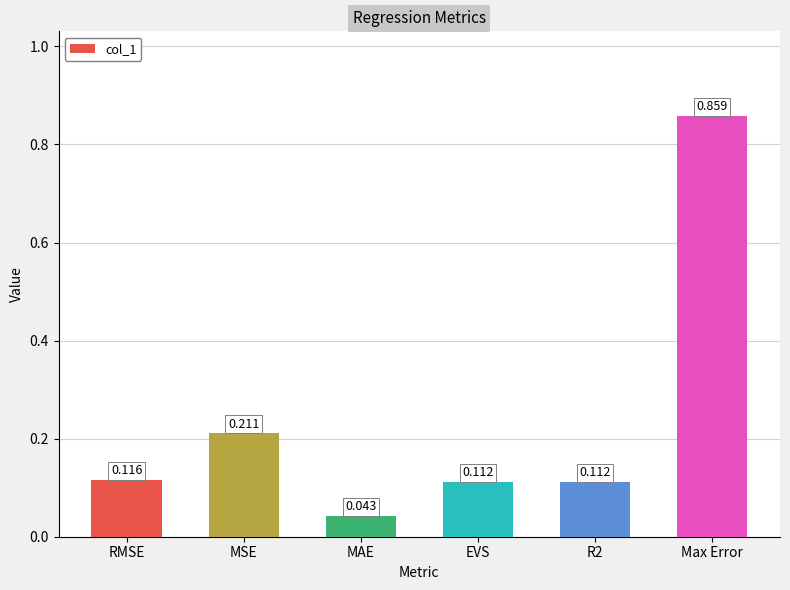

Which label corresponds to the smallest value in the chart?

MAE